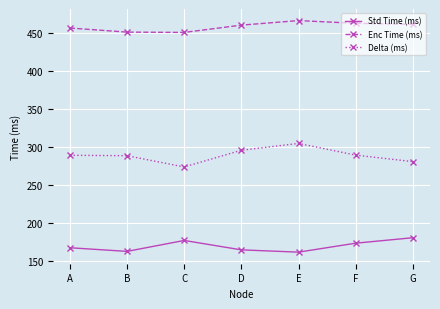

Where is the first local maximum for Std Time (ms)?

C